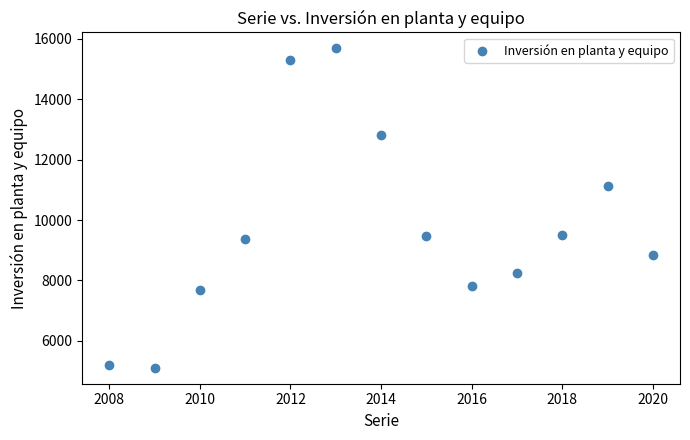

What Y value in the scatter plot is closest to 10398?

11138